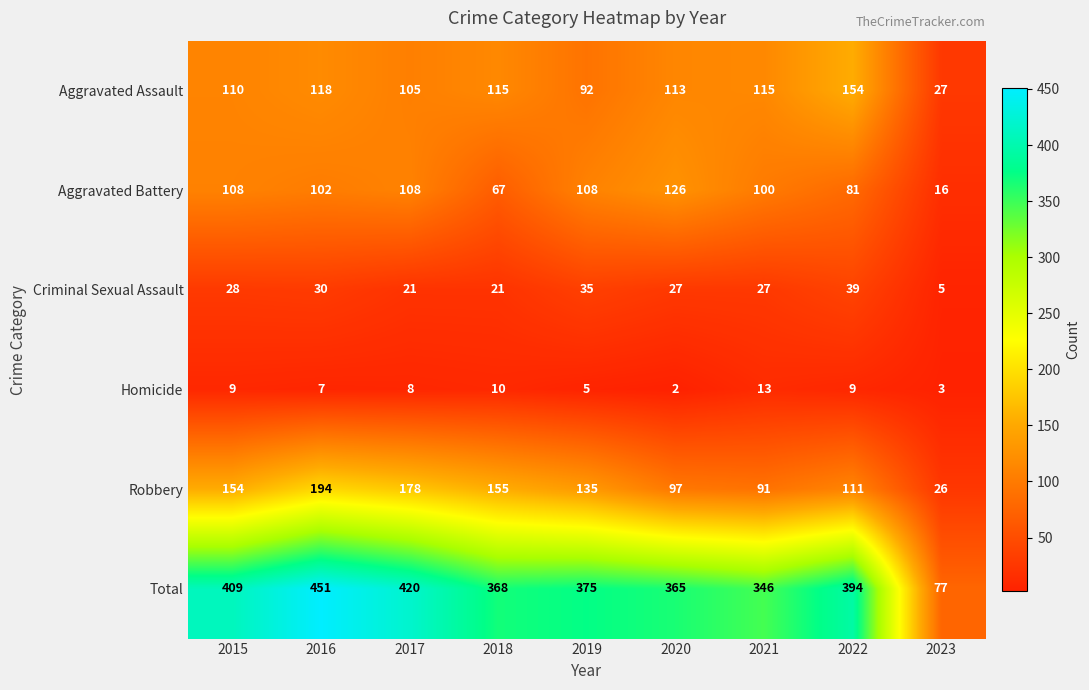

List the series in order of their peak value, highest first.

Total, Robbery, Aggravated Assault, Aggravated Battery, Criminal Sexual Assault, Homicide